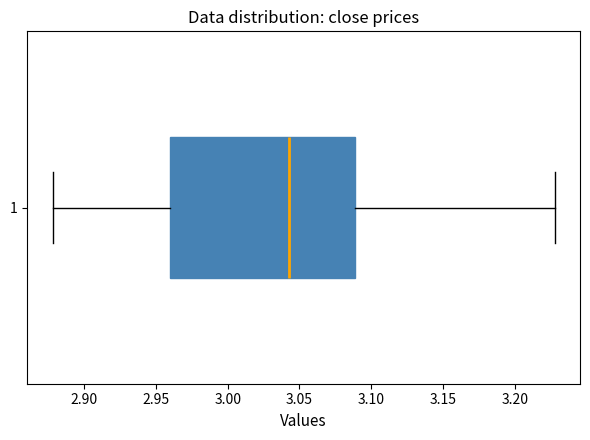

Where does the left whisker of the box at y = 1 end on the x-axis? The values are not printed on the chart, so give them approximately, as read against the axis.

2.880